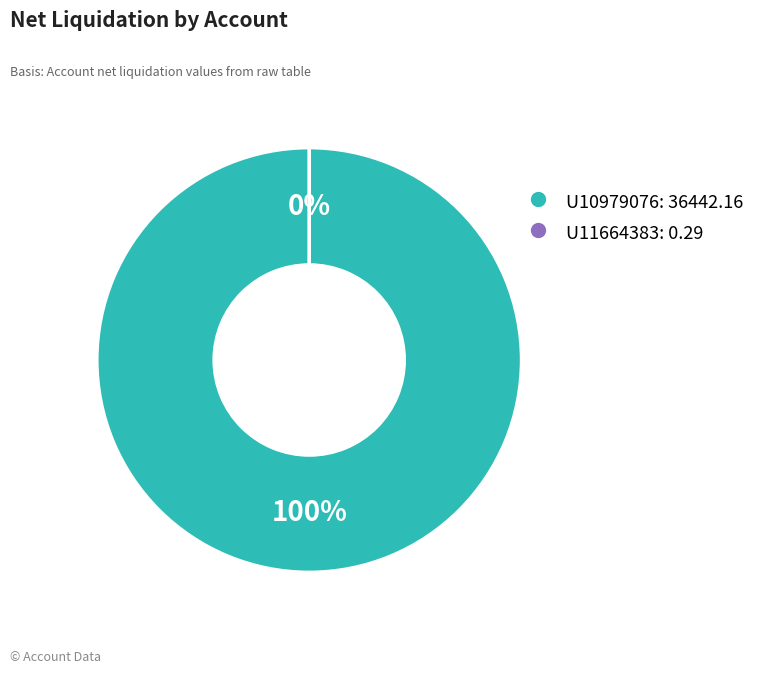

Which category accounts for the majority?

U10979076